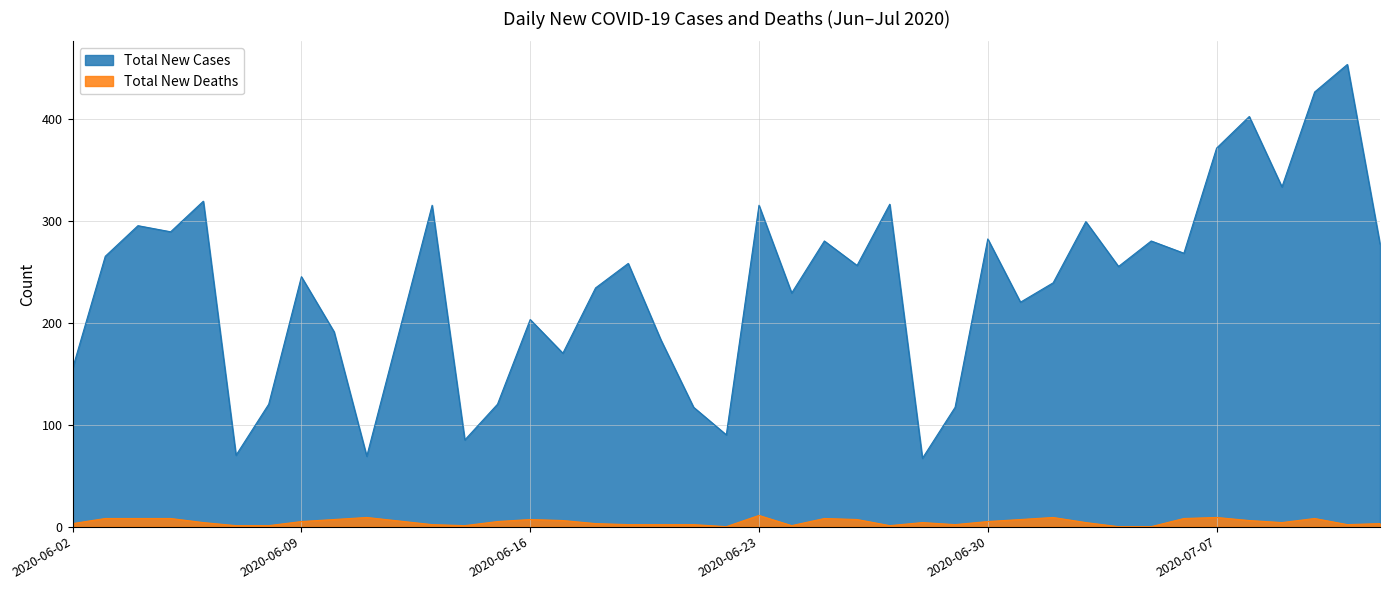

Which series has the largest total across all categories?

Total New Cases